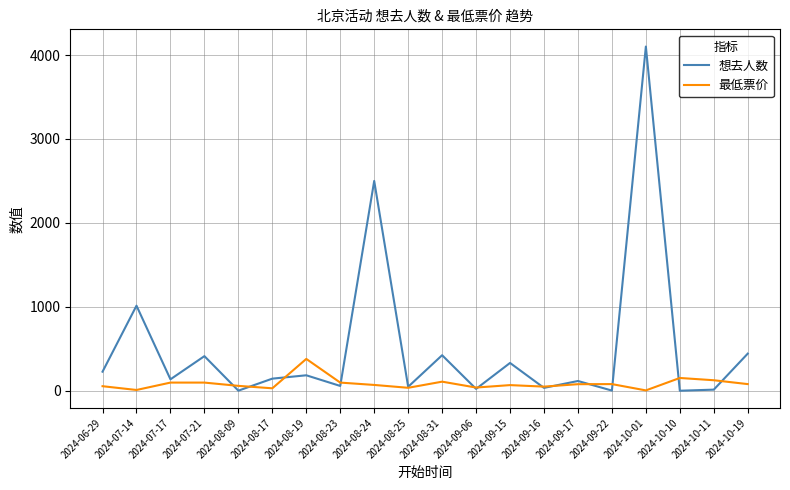

Which series has the largest total across all categories?

想去人数